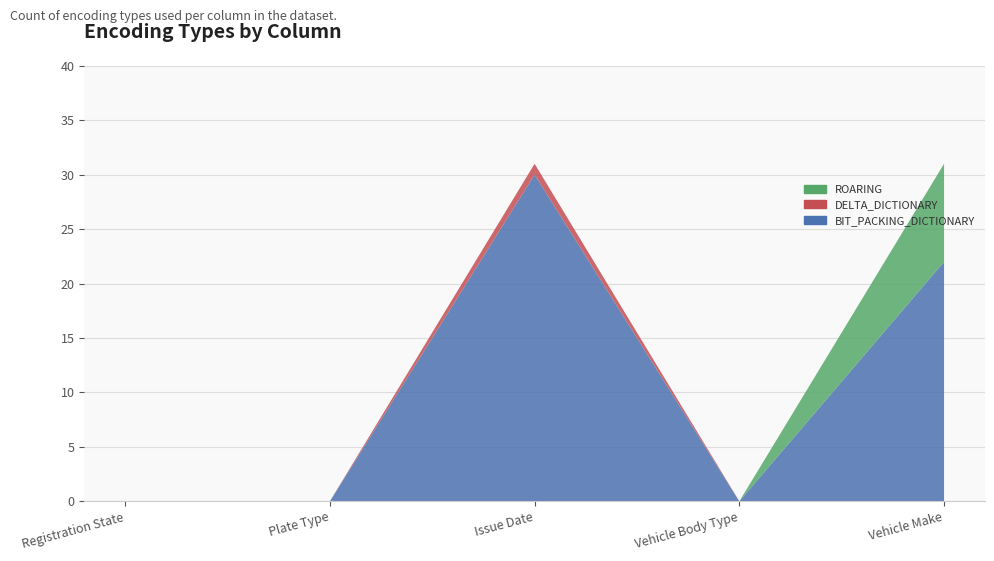

Reading right to left, extract all data points from this chart.

BIT_PACKING_DICTIONARY: 22	0	30	0	0
DELTA_DICTIONARY: 0	0	1	0	0
ROARING: 9	0	0	0	0